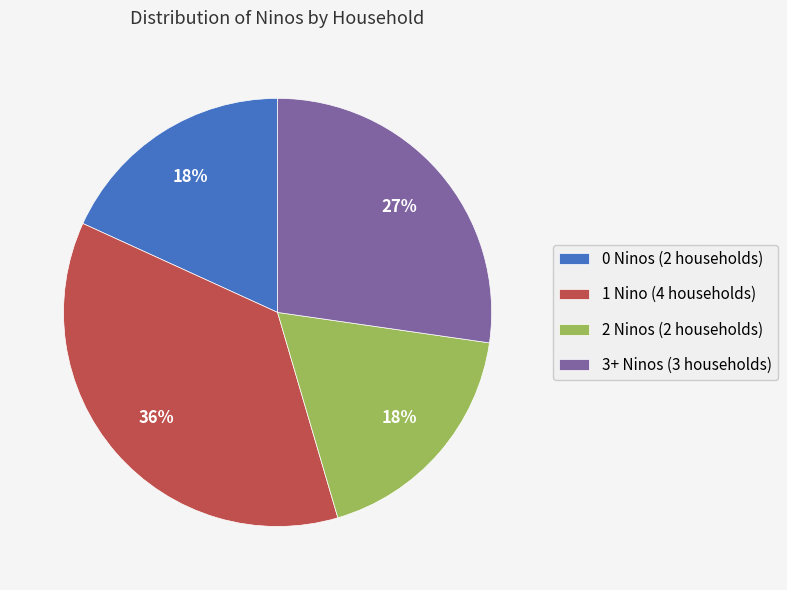

True or false: 1 Nino (4 households) accounts for 45% of the total.

False